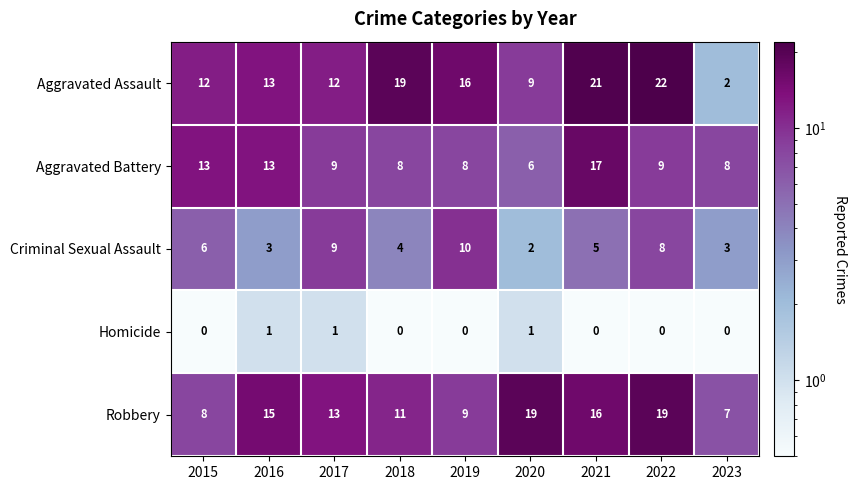

What value does the Criminal Sexual Assault series have at 2015?

6